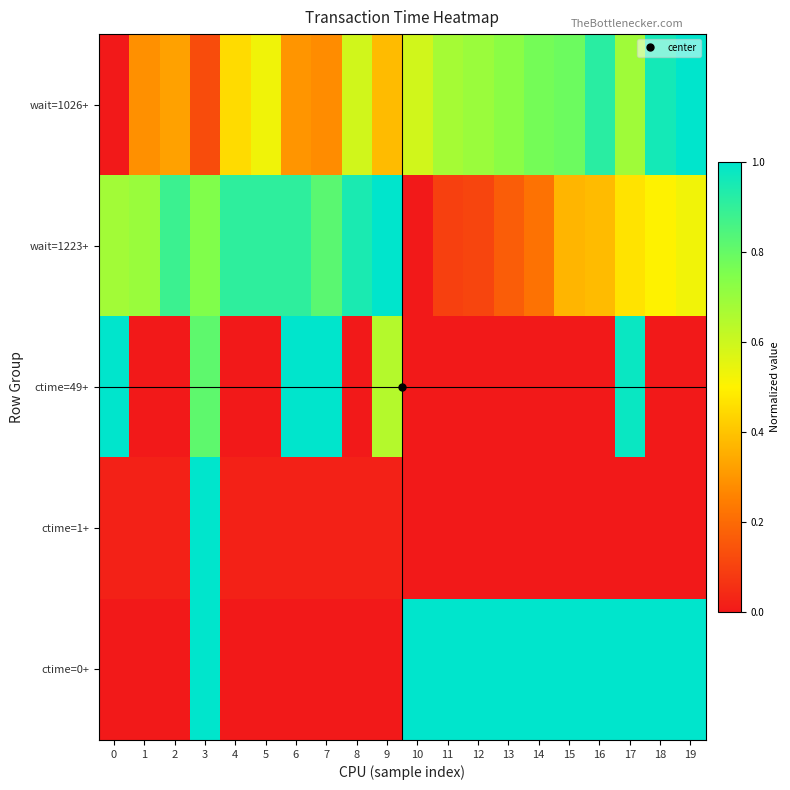

Rank the series by their maximum value, from lowest to highest.

wait=1026+, wait=1223+, ctime=49+, ctime=1+, ctime=0+